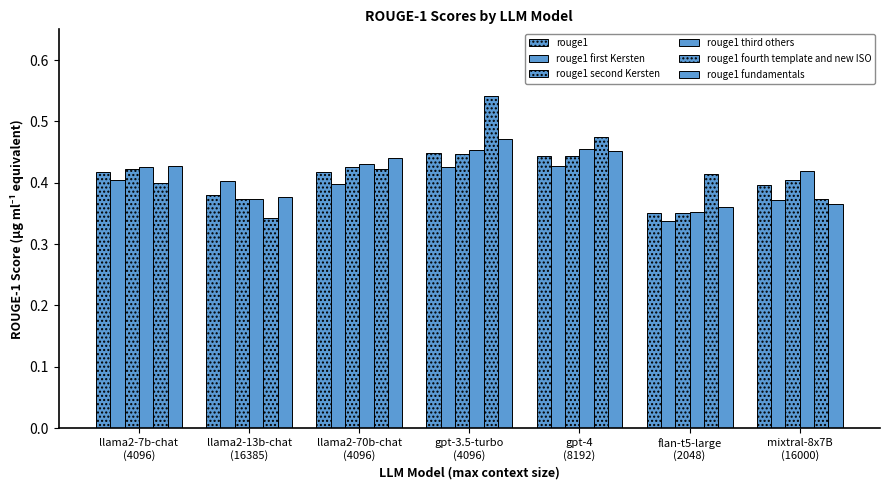

How many groups of bars are there?

7